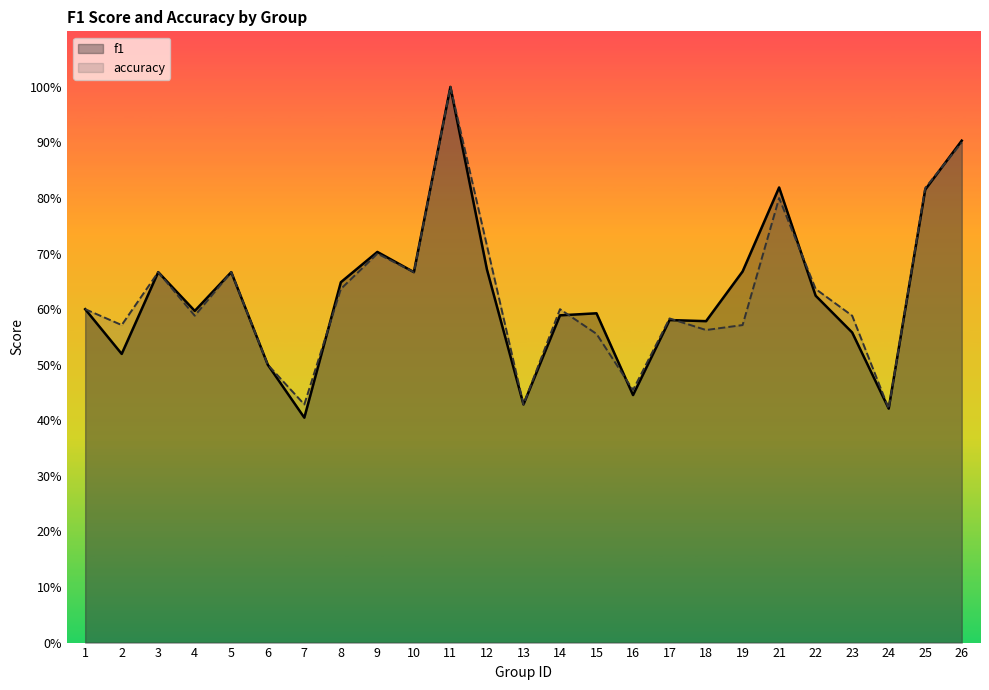

How many lines are shown in the chart?

2